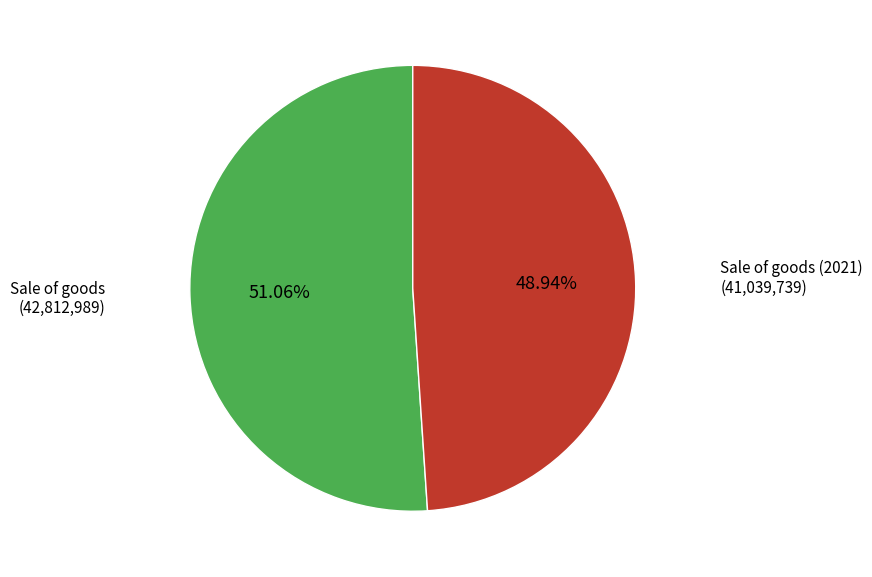

Is there any slice that represents more than half of the pie?

Yes